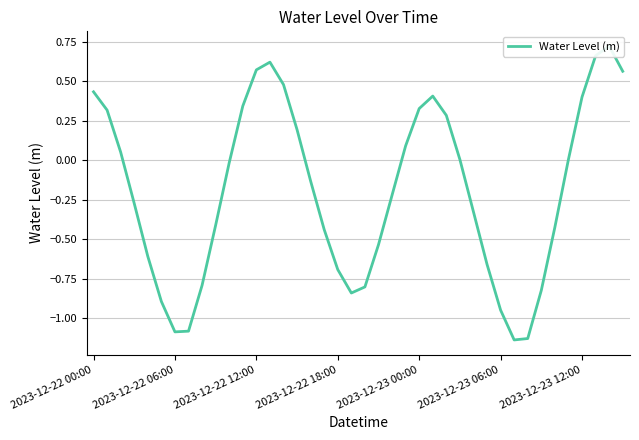

At which category does the chart reach its minimum across all series?

31